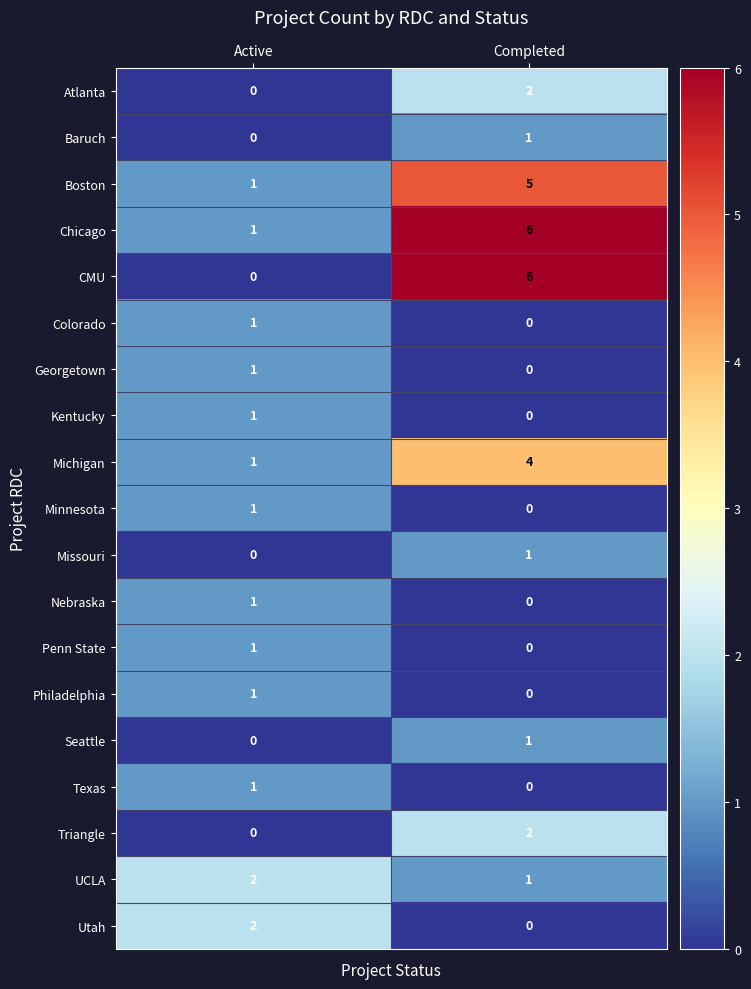

How many data points does each series have?

2